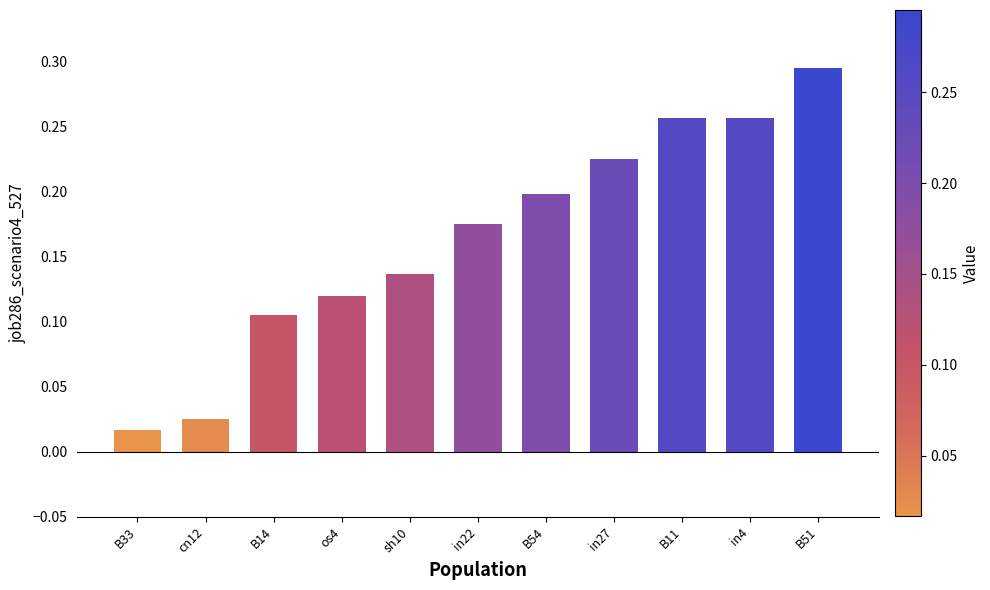

The value at in4 is 0.4. True or false?

False